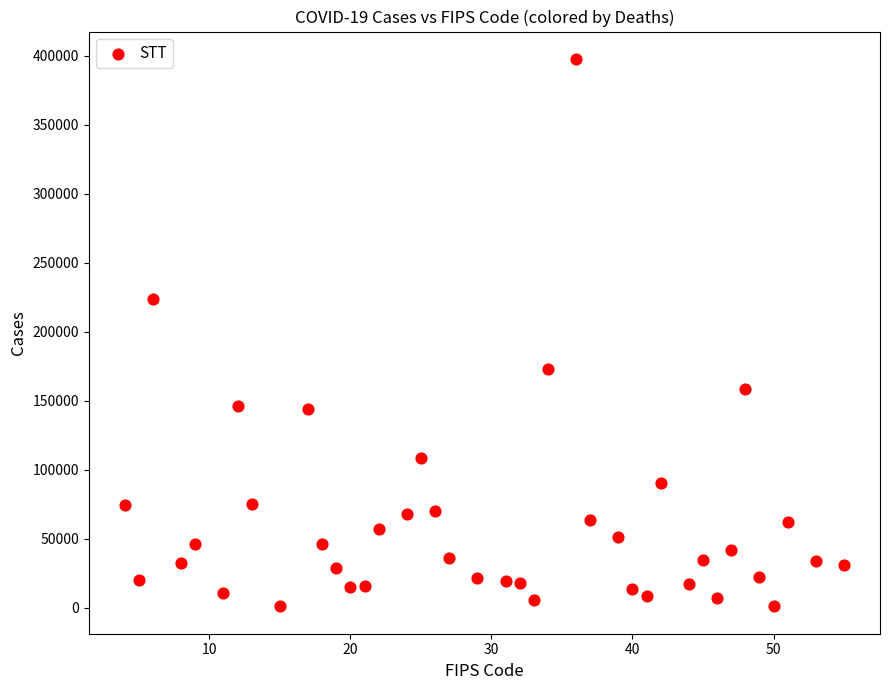

What is the range of Y values (max minus min)?

396800